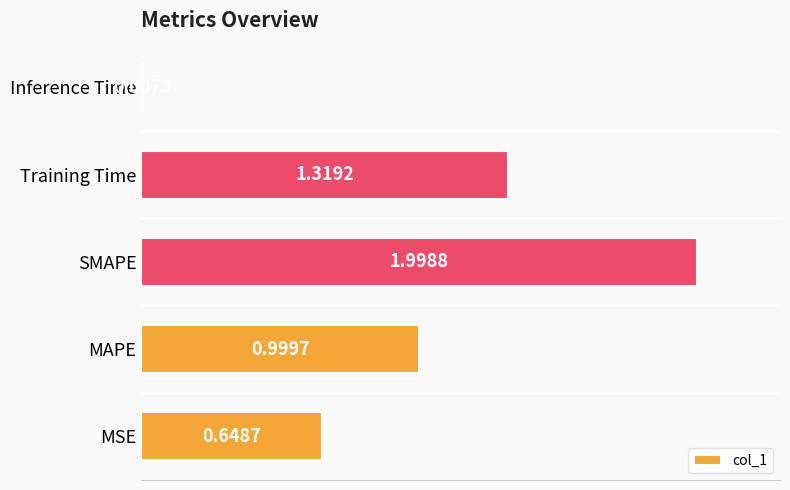

List the labels in order of value, largest first.

SMAPE, Training Time, MAPE, MSE, Inference Time